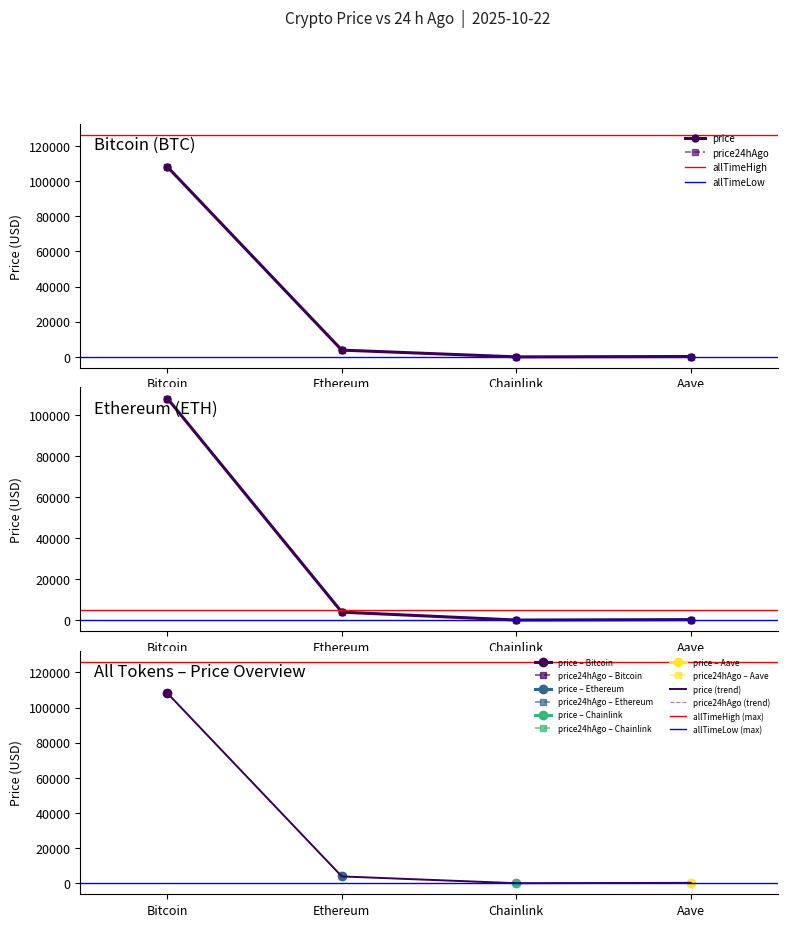

How many lines are shown in the chart?

3